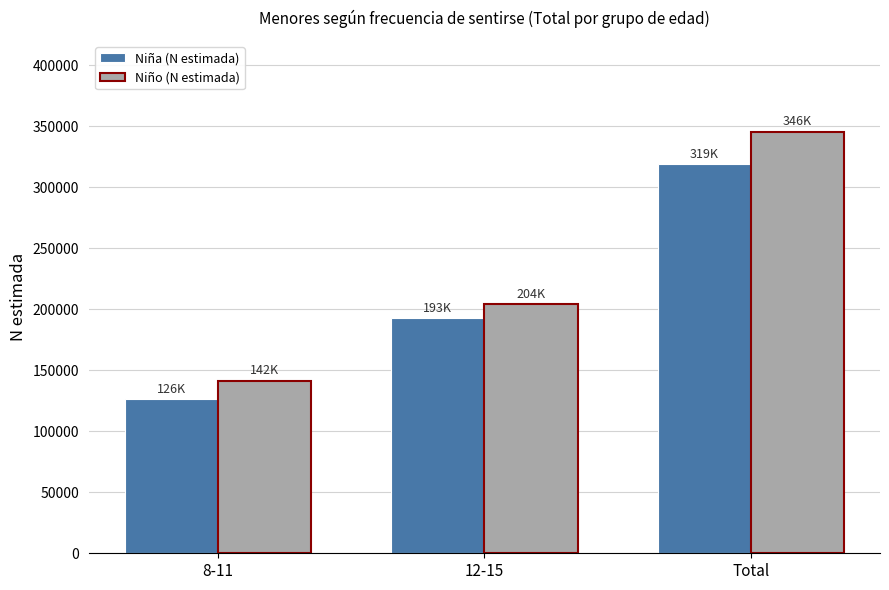

How many distinct data groups are displayed?

2